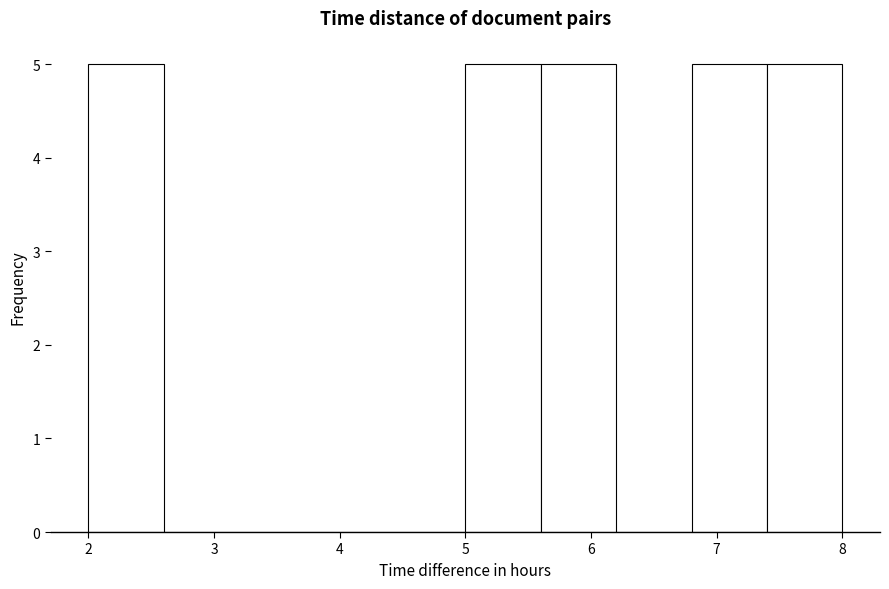

Reading left to right, transcribe this chart: for each bar, give the range it covers on the x-axis and its height. The values are not printed on the chart, so give them approximately, as read against the axis.

2.0 to 2.6: 5
2.6 to 3.2: 0
3.2 to 3.8: 0
3.8 to 4.4: 0
4.4 to 5.0: 0
5.0 to 5.6: 5
5.6 to 6.2: 5
6.2 to 6.8: 0
6.8 to 7.4: 5
7.4 to 8.0: 5